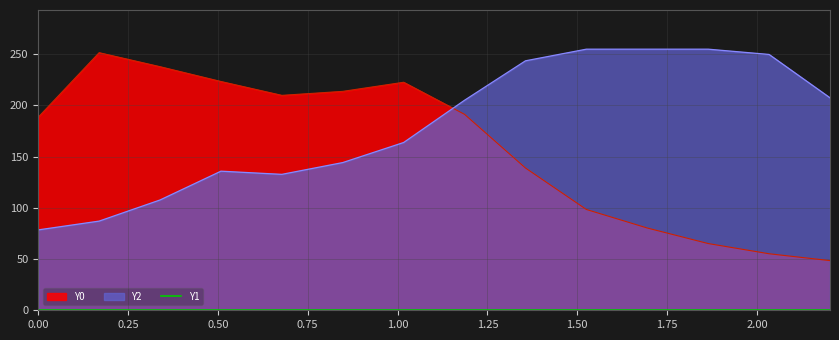

At which label does Y0 first exceed 191?

0.25